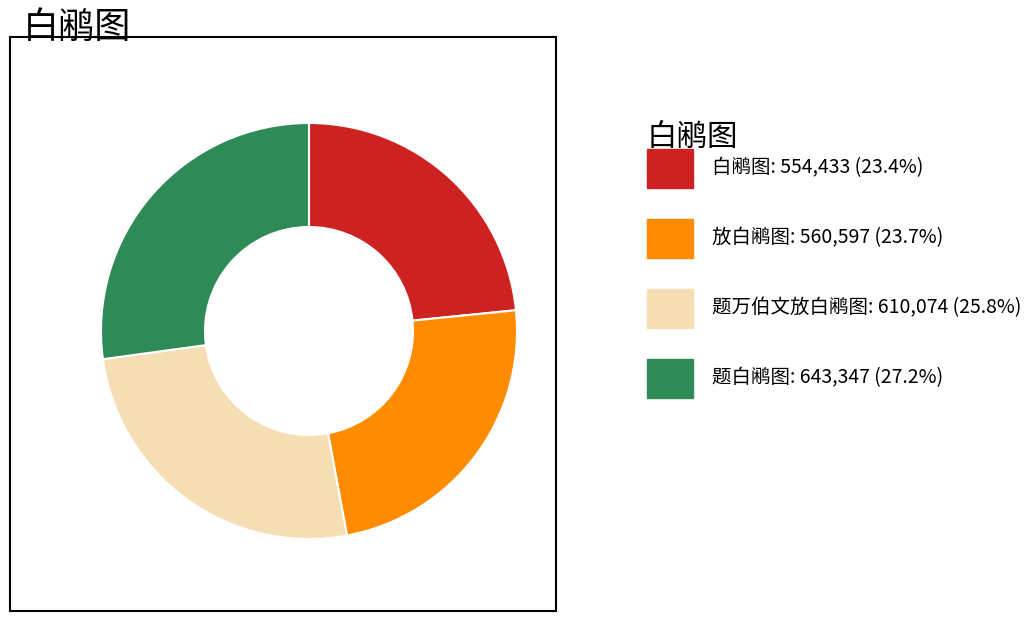

Count the number of slices in the pie.

4